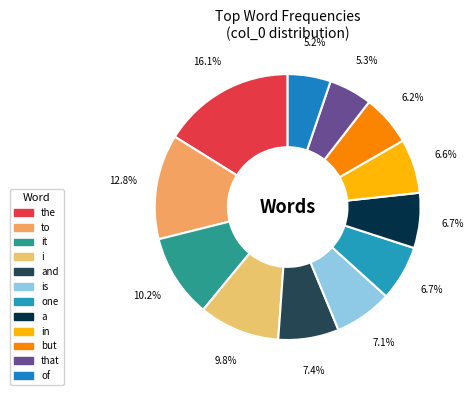

Do it and to together represent more than half of the pie?

No